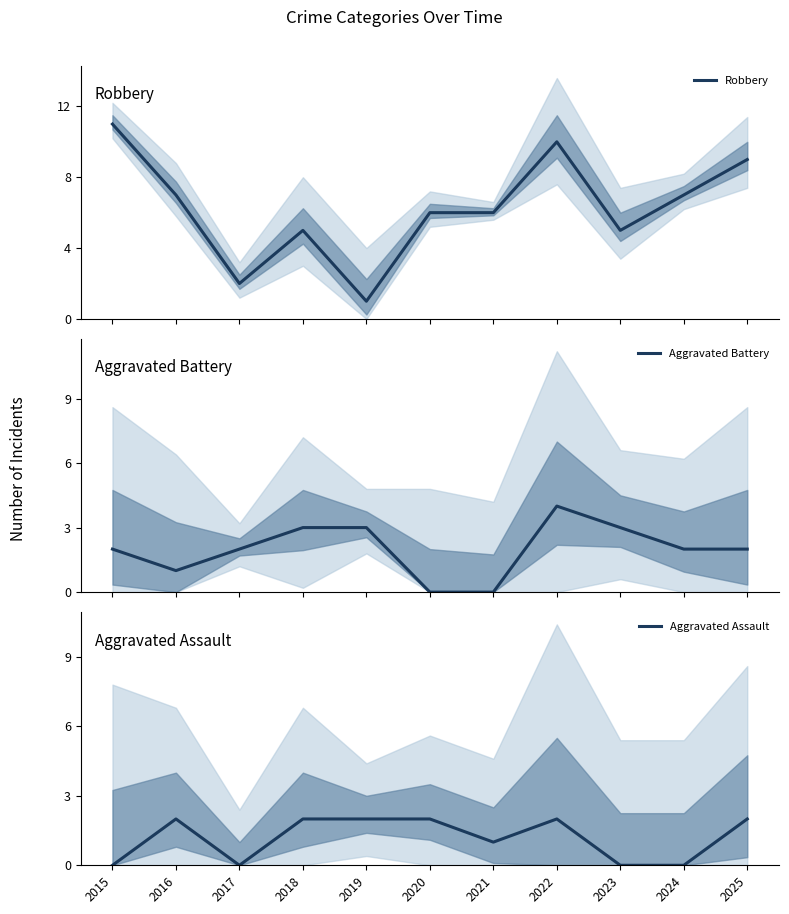

At which category is the sum across all series the highest?

2022